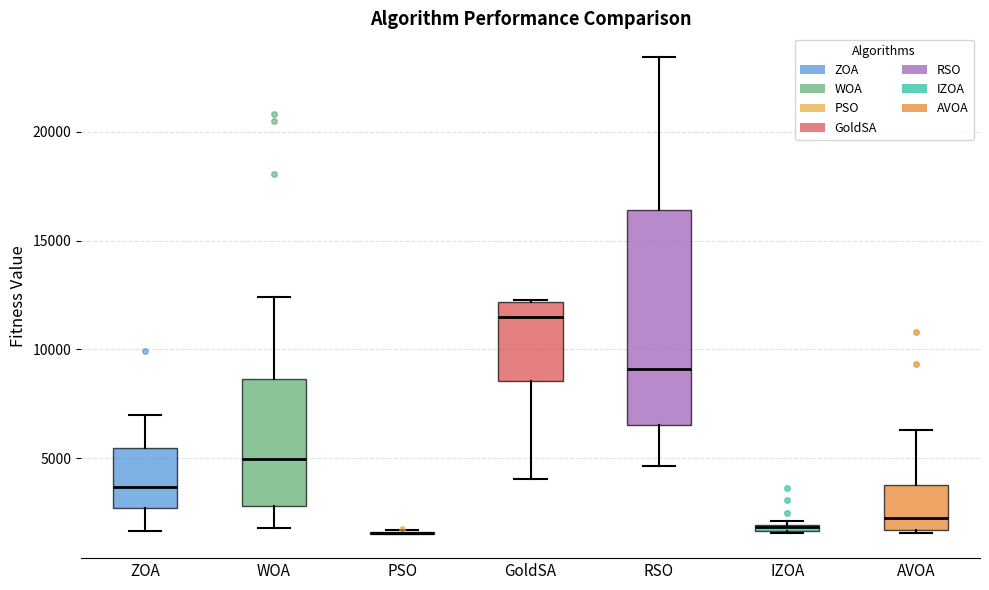

Comparing the boxes themselves (not the whiskers), which one is the tallest?

RSO